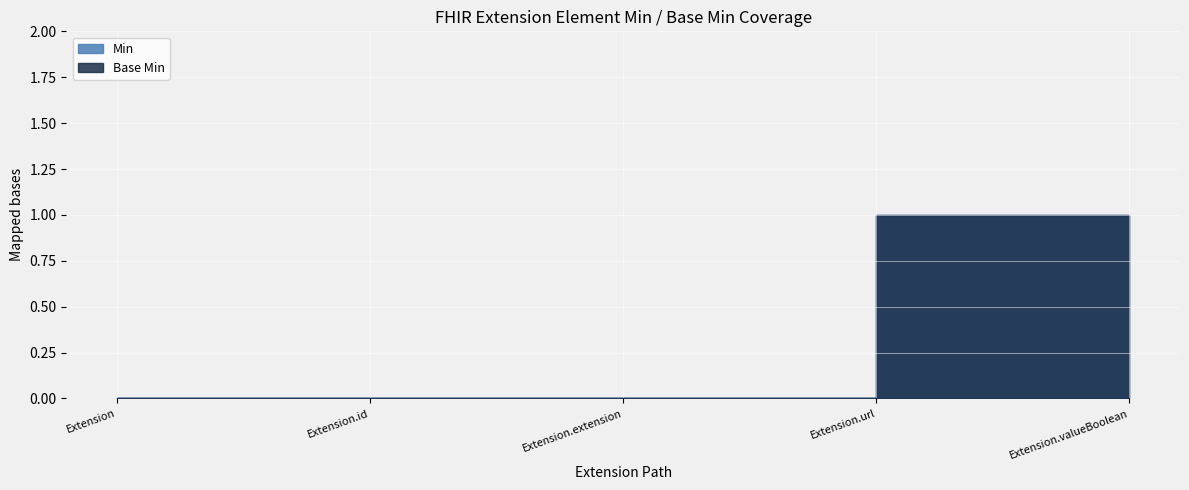

What is the label of the 3rd point from the left?

Extension.extension